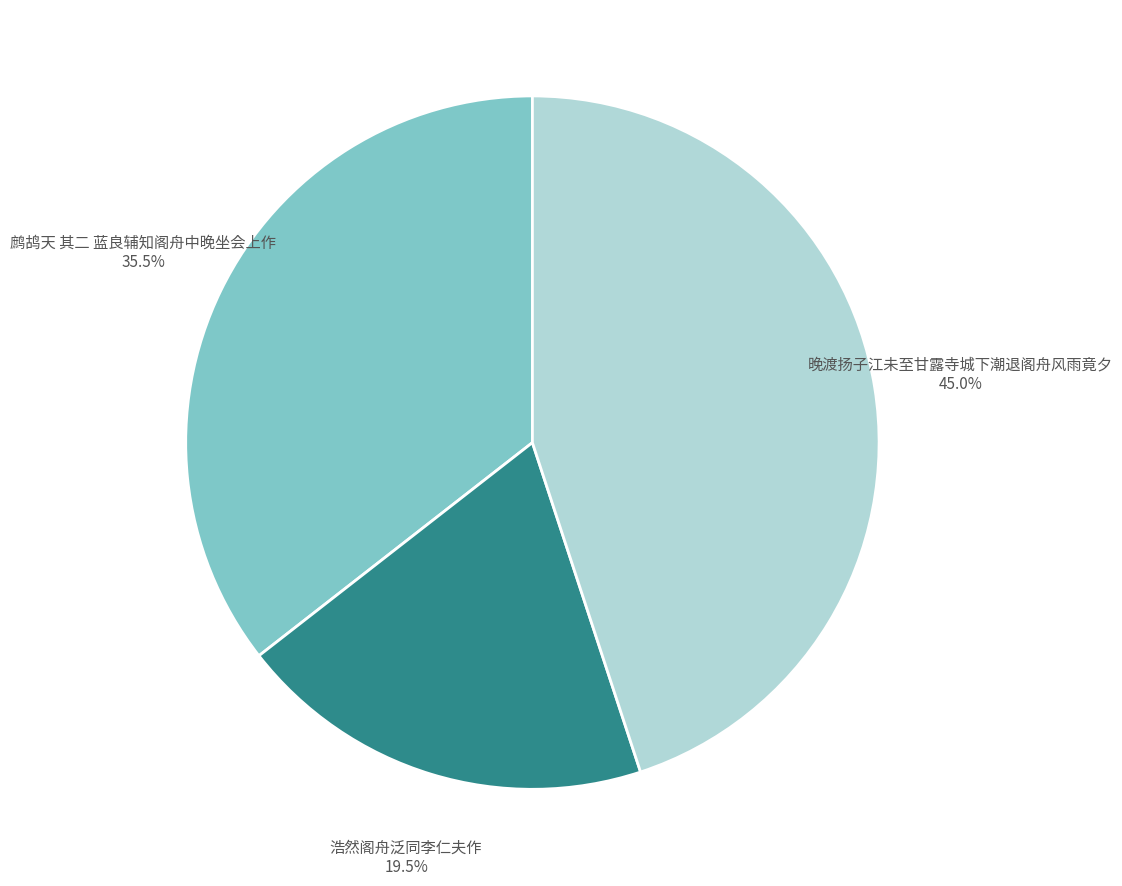

Approximately how many times larger is the value at 浩然阁舟泛同李仁夫作 compared to 晚渡扬子江未至甘露寺城下潮退阁舟风雨竟夕?

0.4